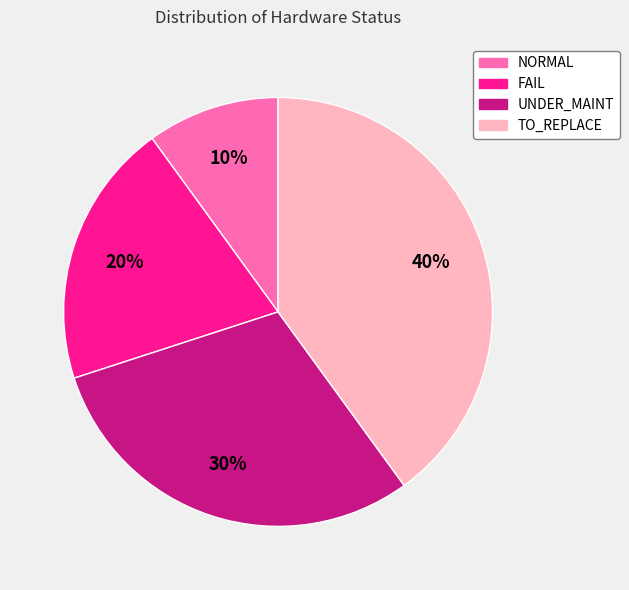

Do NORMAL and UNDER_MAINT together represent more than half of the pie?

No